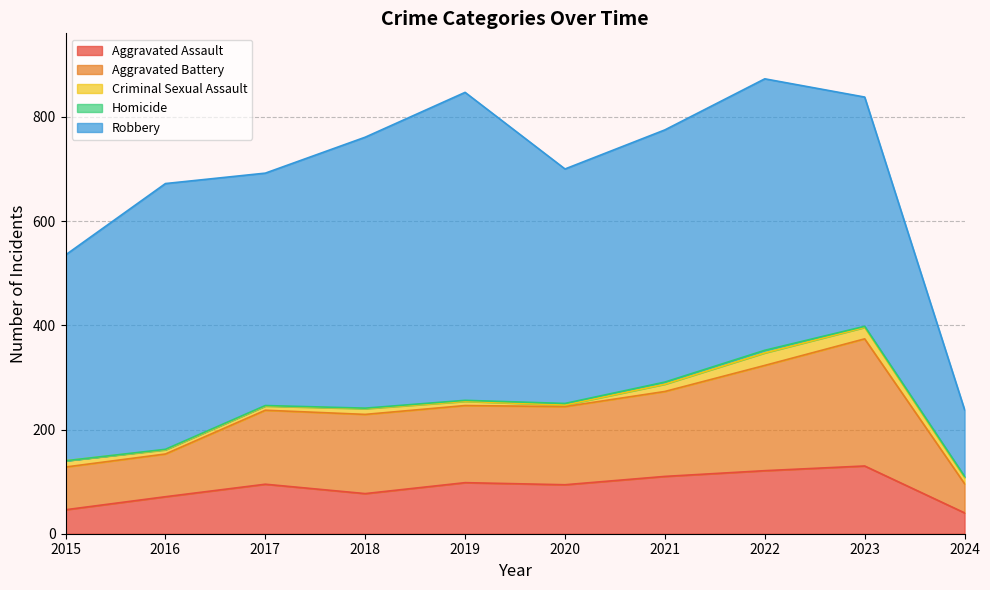

How many distinct data groups are displayed?

5